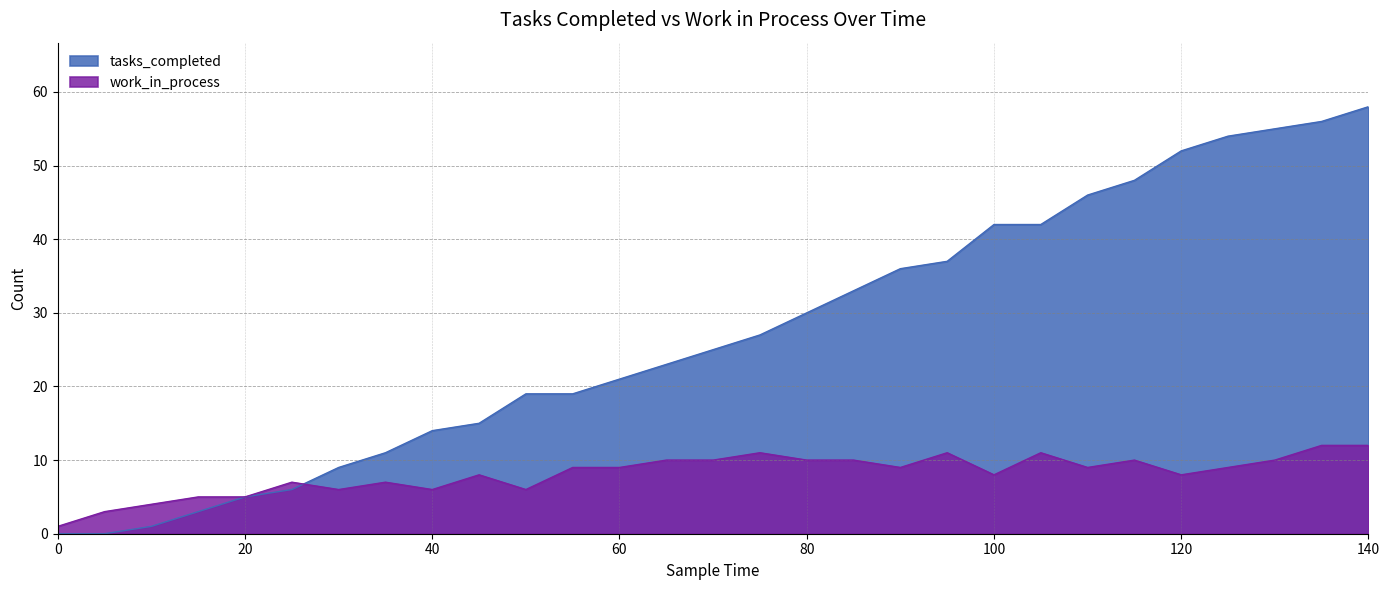

Between 75 and 140, which series saw the biggest shift?

tasks_completed